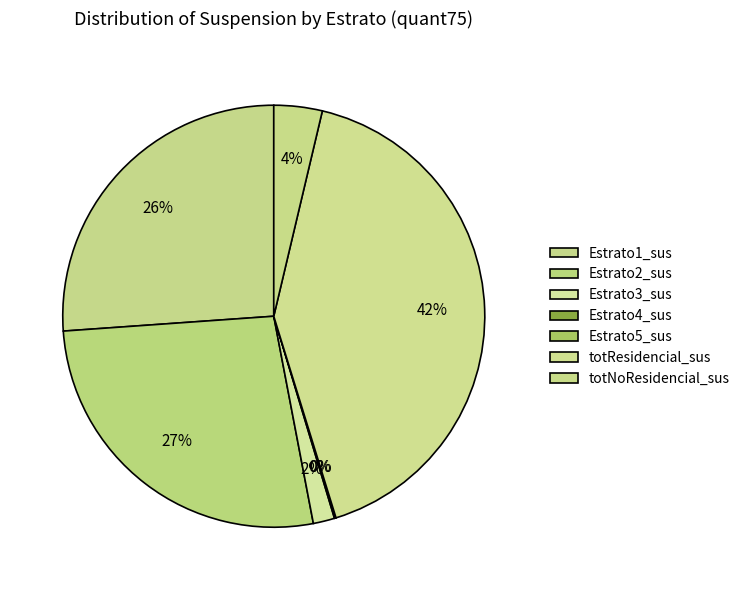

Combined, what portion of the pie is Estrato4_sus and Estrato1_sus?

26.2%